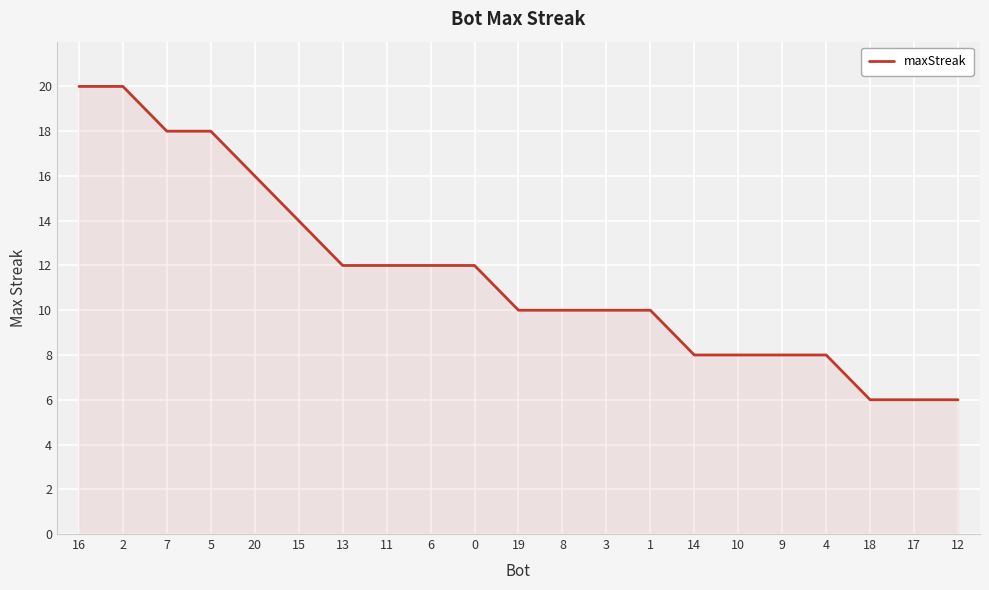

Reading right to left, transcribe all the data shown in this chart.

6	6	6	8	8	8	8	10	10	10	10	12	12	12	12	14	16	18	18	20	20